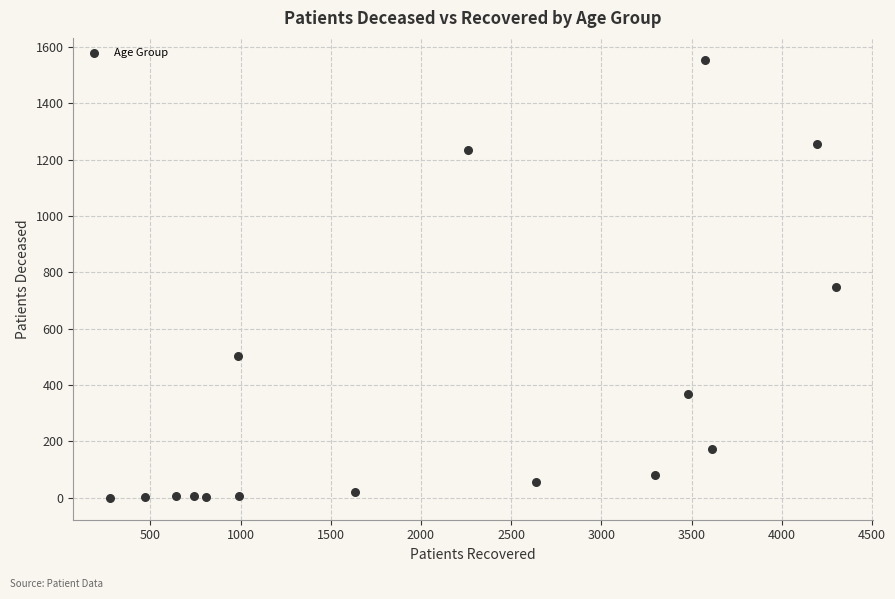

What is the range of X values (max minus min)?

4029